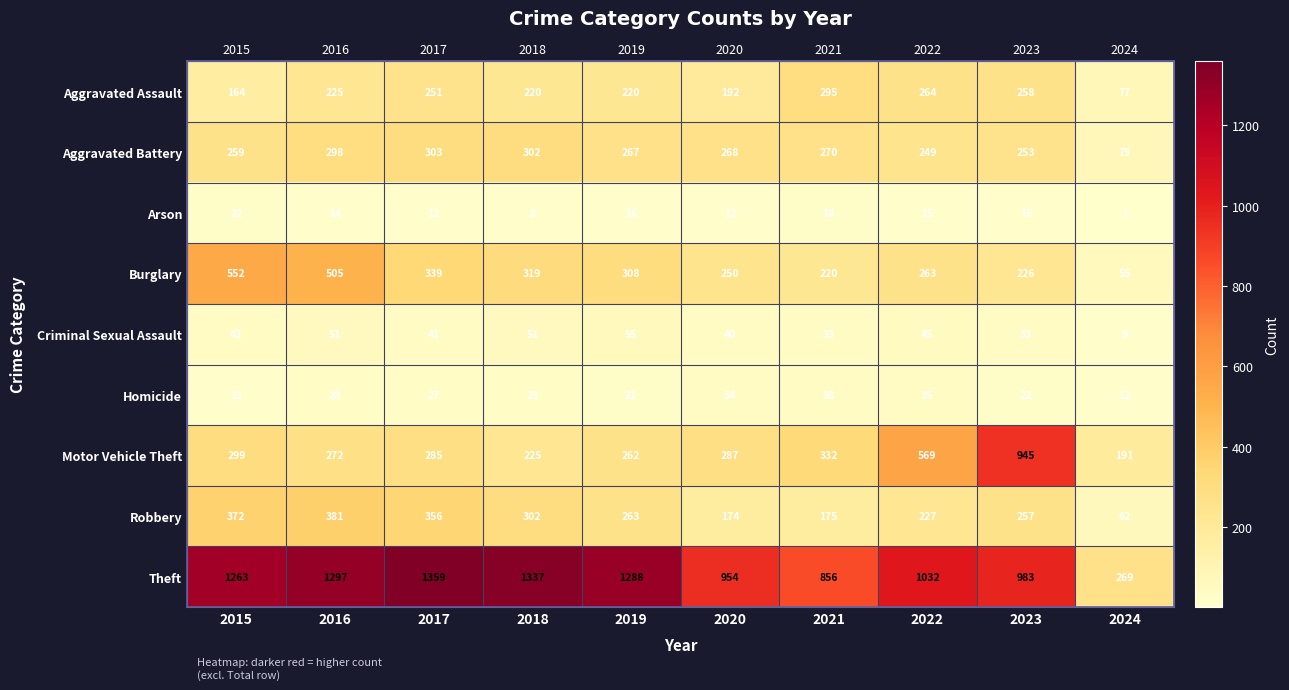

What is the difference between the maximum and minimum values in the Arson series?

21